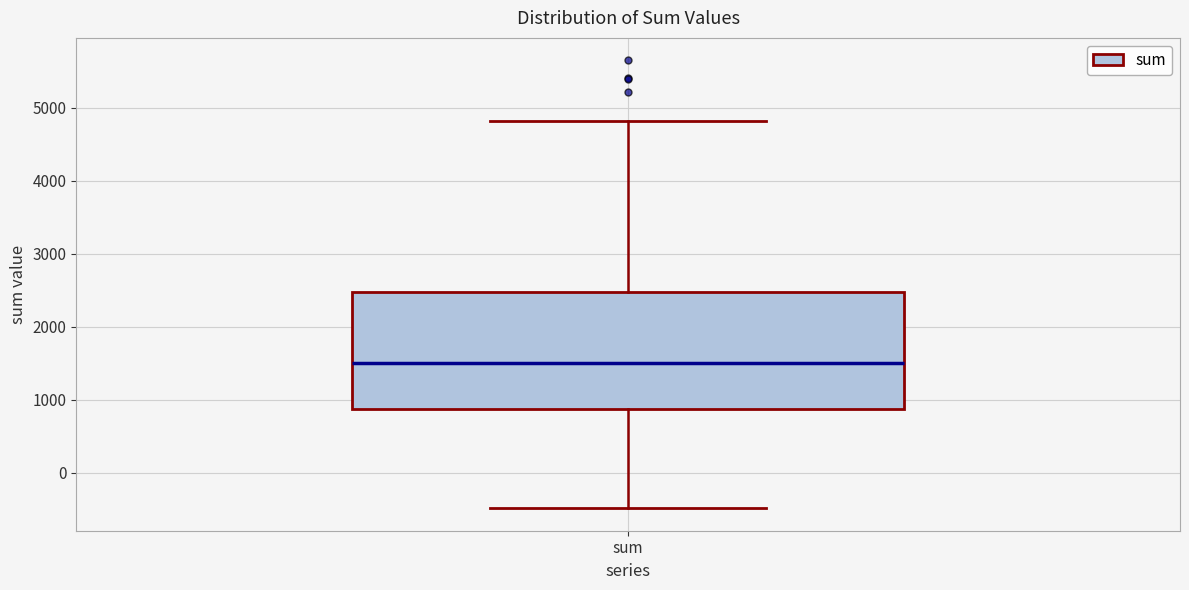

Where is the upper edge of the box for sum on the y-axis? The values are not printed on the chart, so give them approximately, as read against the axis.

2500